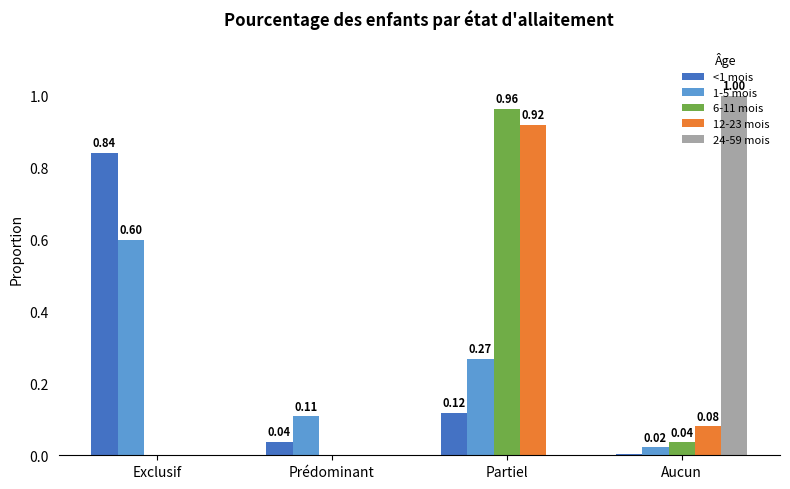

How many distinct data groups are displayed?

5